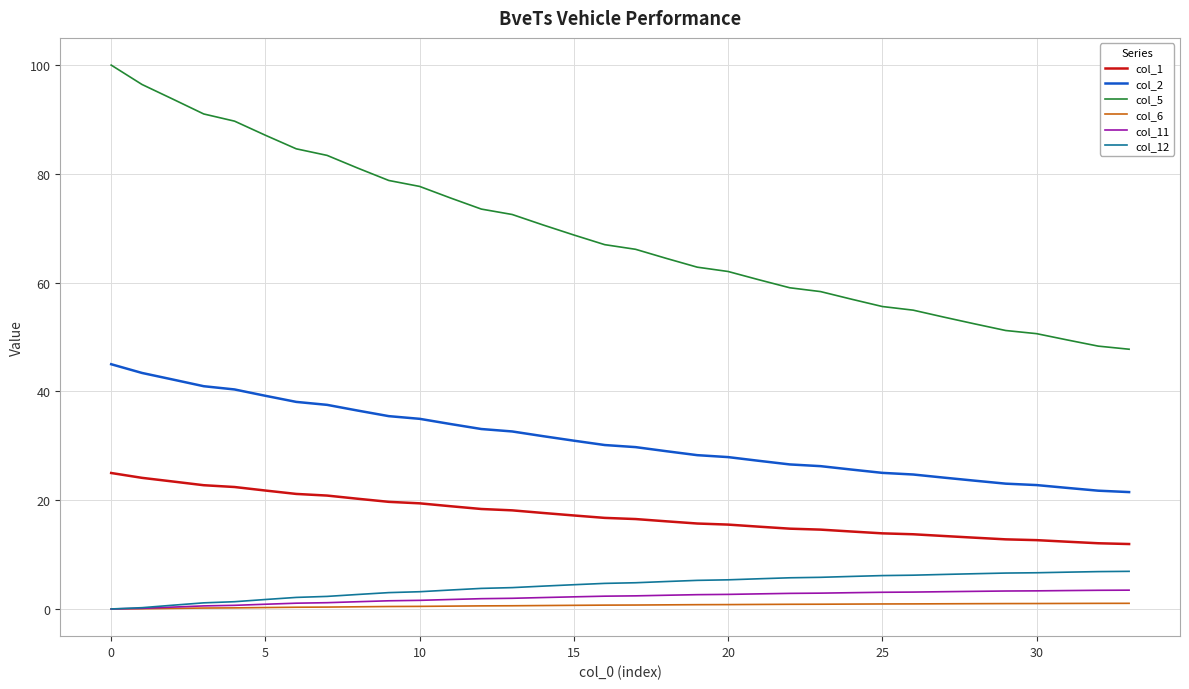

True or false: col_5 and col_11 cross at least once.

False